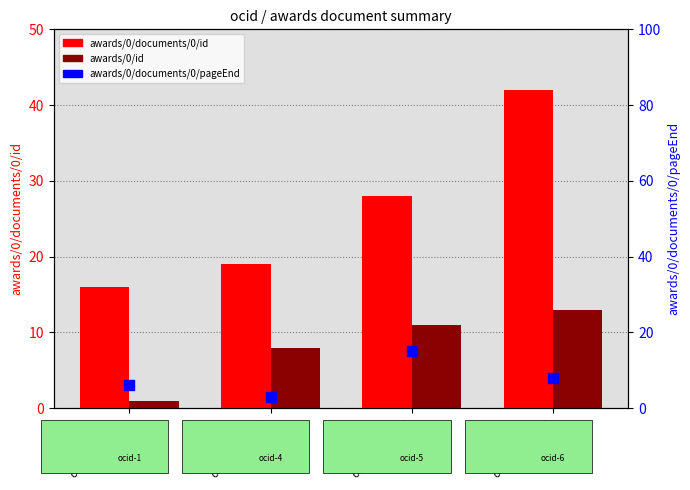

What are all the series names shown in the legend?

awards/0/documents/0/id, awards/0/id, awards/0/documents/0/pageEnd